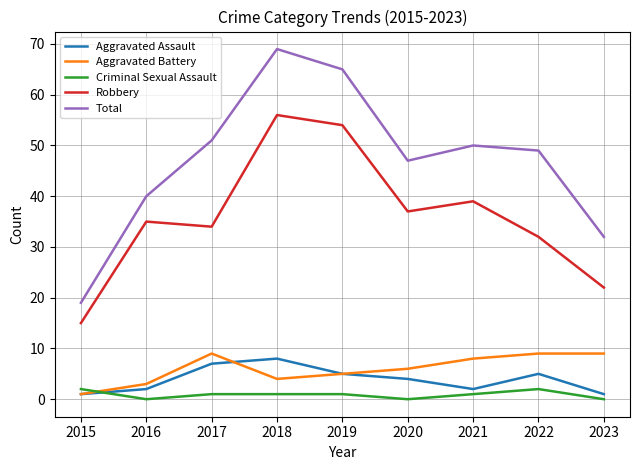

Which series has the largest total across all categories?

Total